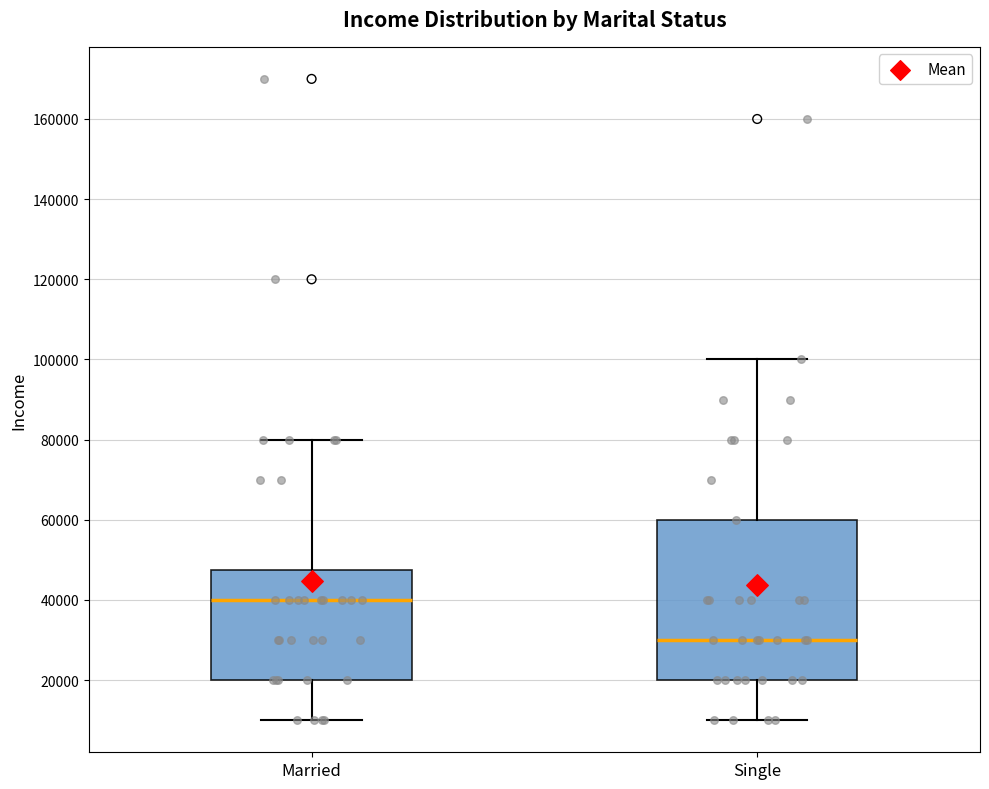

Reading left to right, transcribe this box plot: for each box, give where its median line is, the range the box spans, and where its two whiskers end, as read against the y-axis. The values are not printed on the chart, so give them approximately, as read against the axis.

Married: median 40000, box 20000 to 48000, whiskers 10000 to 80000
Single: median 30000, box 20000 to 60000, whiskers 10000 to 100000